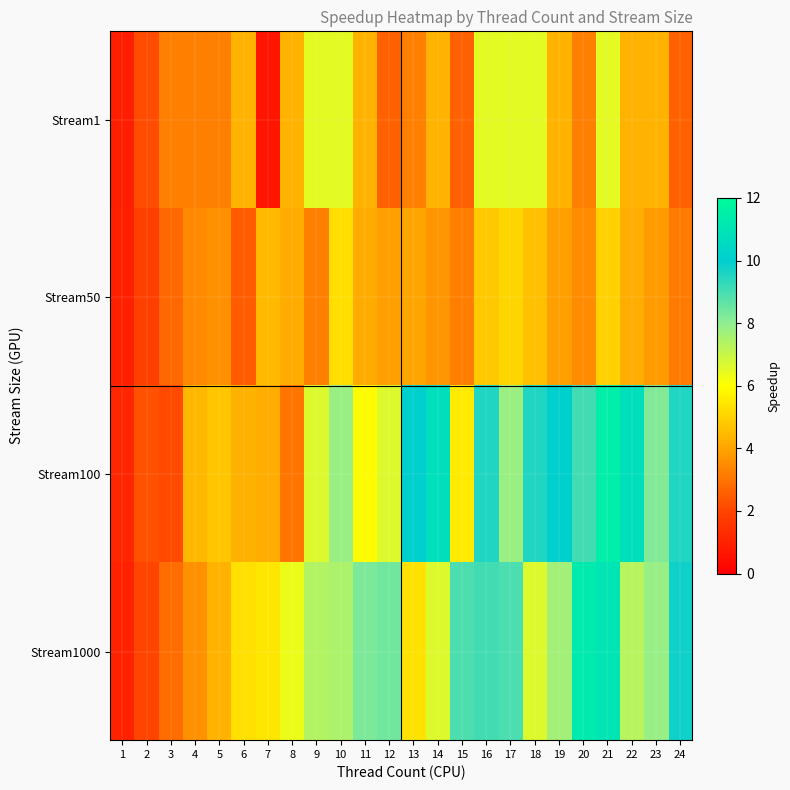

Count the number of categories in the chart.

24